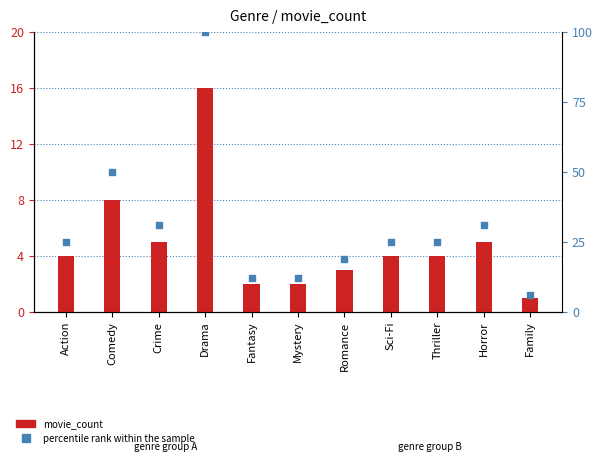

At which category is the sum across all series the highest?

Drama